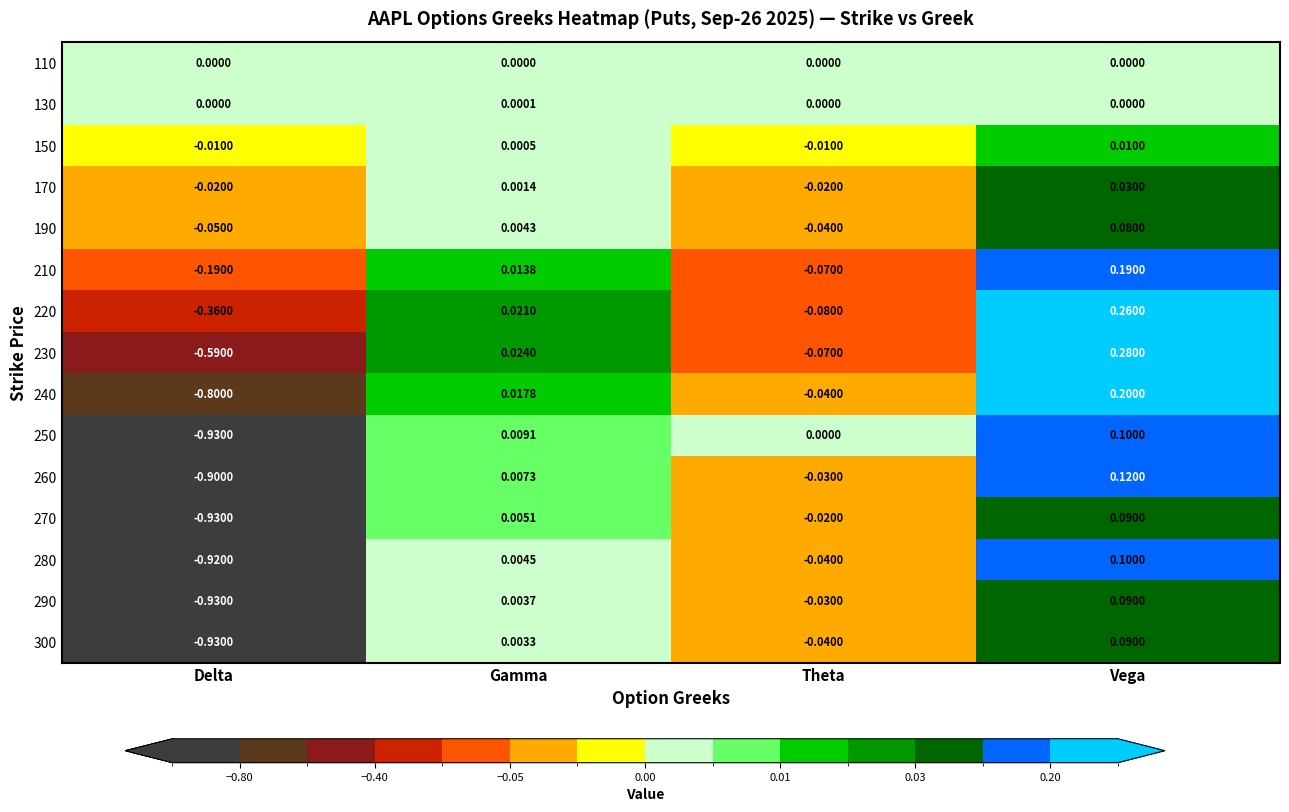

Where is 290 nearest to the value 0?

Gamma